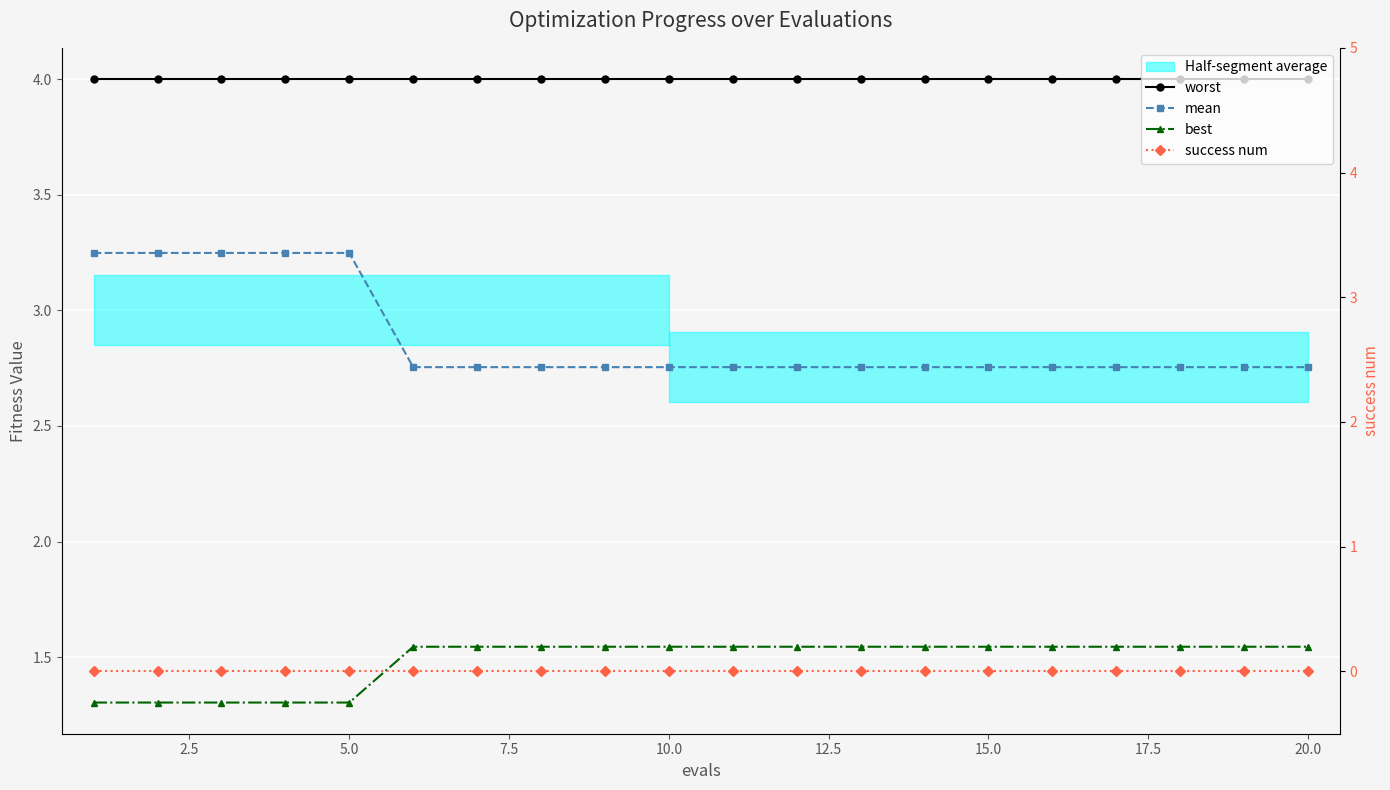

At how many categories does at least one series exceed 1?

20